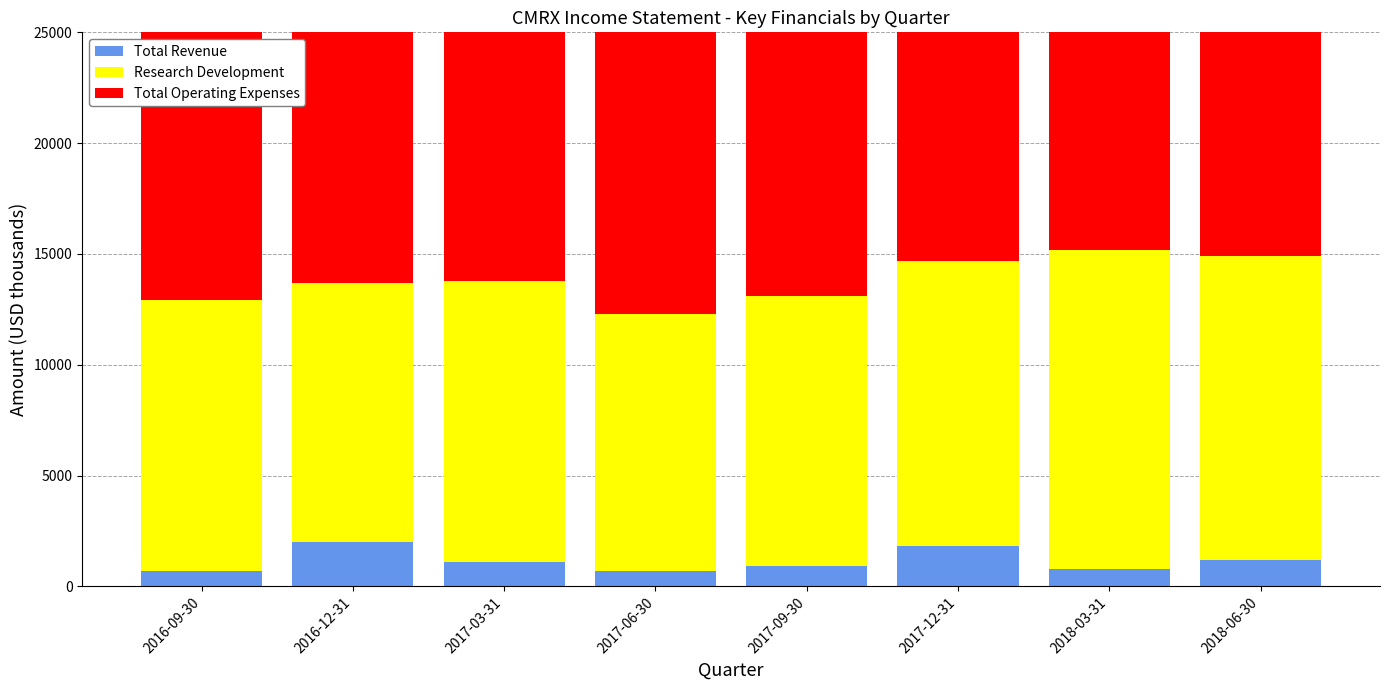

What position from the left is 2017-12-31?

6